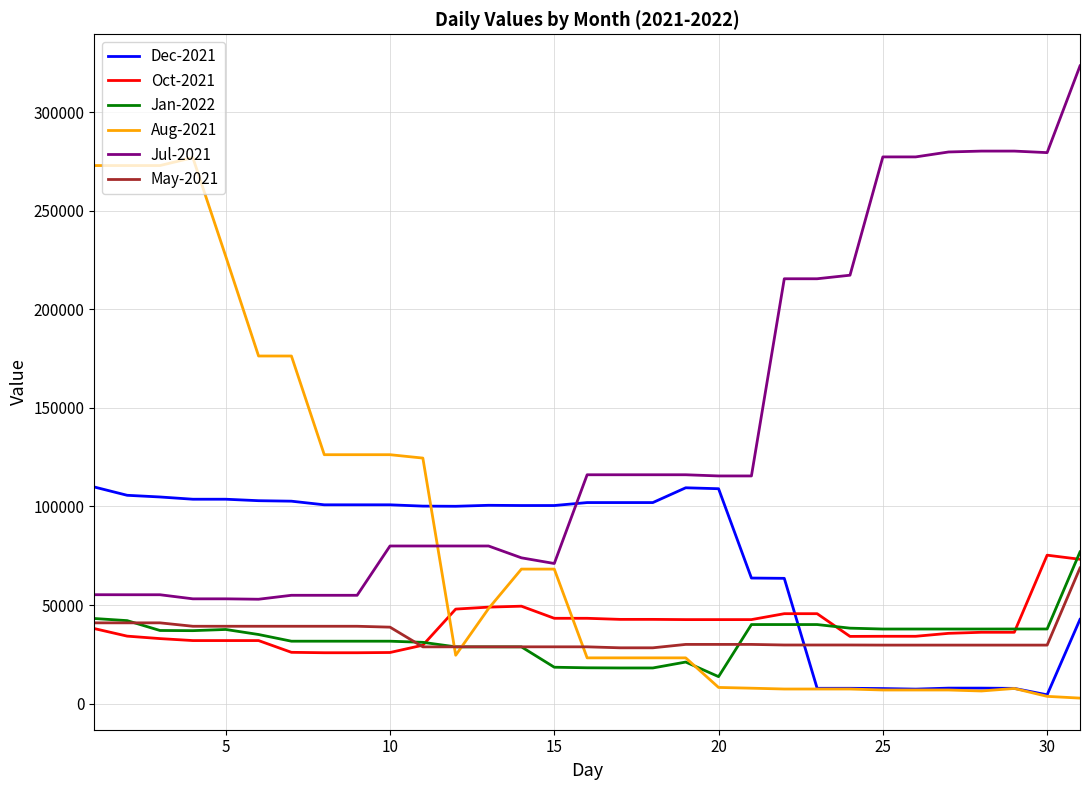

Which series has the largest total across all categories?

Jul-2021